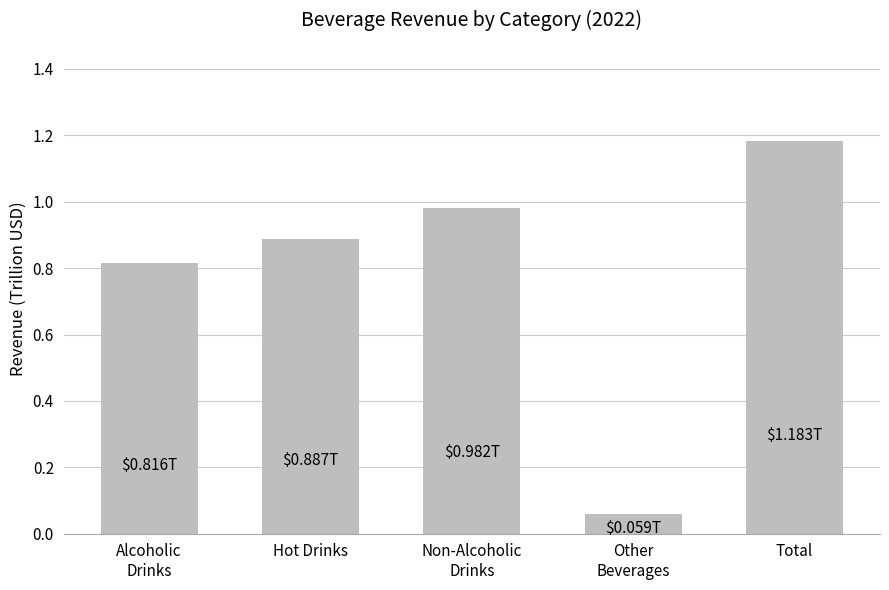

Rank the categories by value from highest to lowest.

Total, Non-Alcoholic
Drinks, Hot Drinks, Alcoholic
Drinks, Other
Beverages